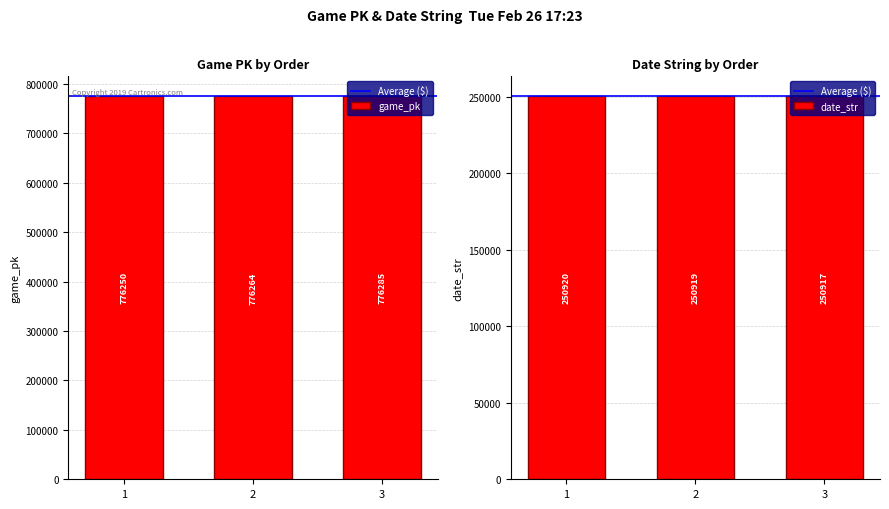

Reading right to left, extract all data points from this chart.

game_pk: 3=776285	2=776264	1=776250
date_str: 3=250917	2=250919	1=250920